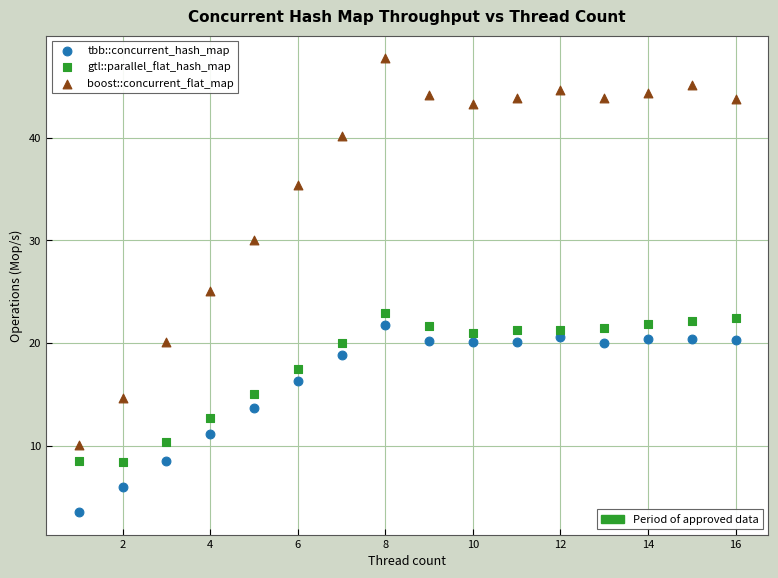

Across all data points, what is the range of X values (max minus min)?

15.0